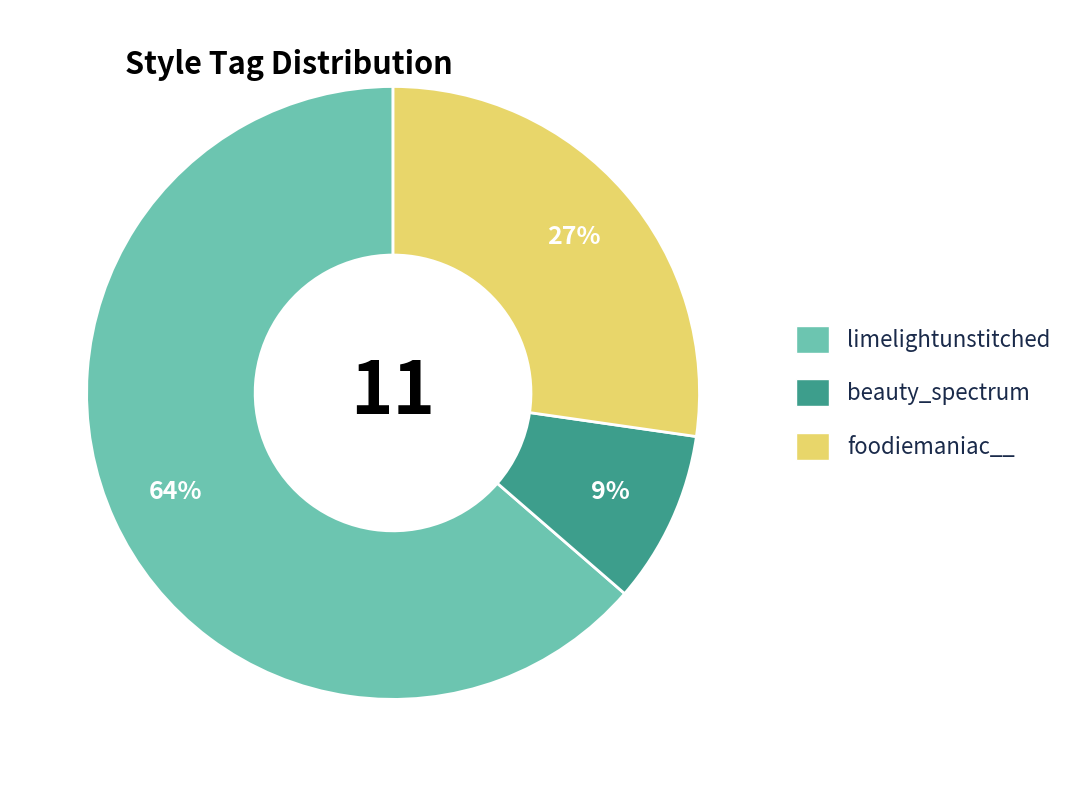

Count the number of slices in the pie.

3